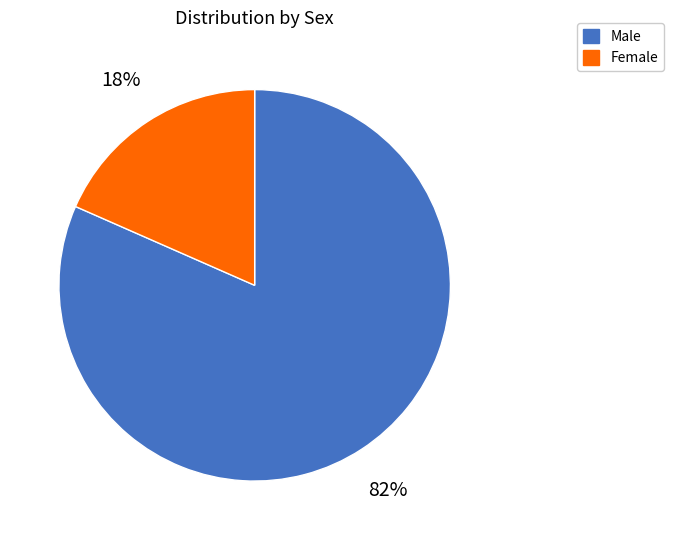

Is the sum of Male and Female greater than half?

Yes